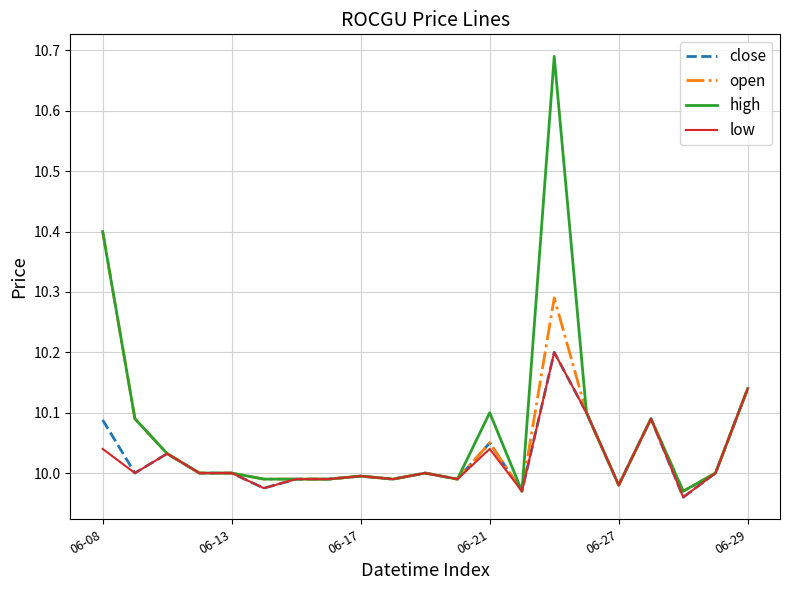

Which series has the widest spread of values?

high